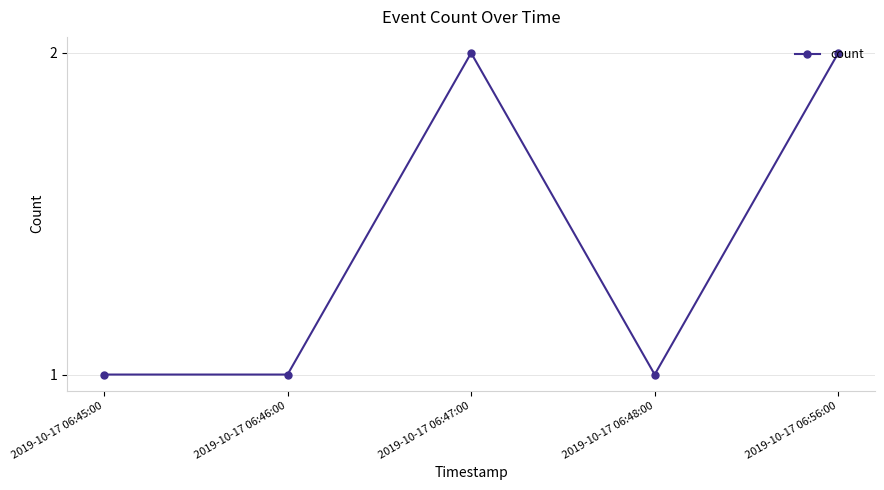

Which has a higher value, 2019-10-17 06:46:00 or 2019-10-17 06:47:00?

2019-10-17 06:47:00